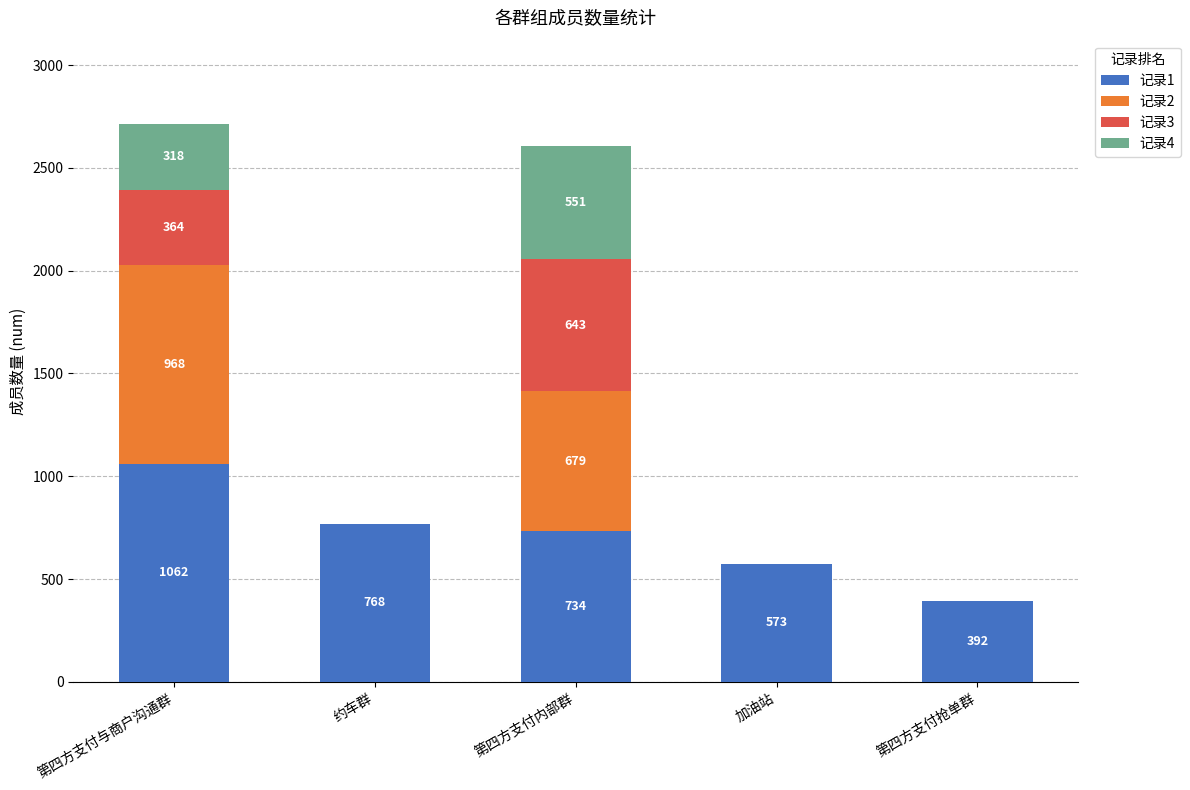

How many series are shown in this chart?

4